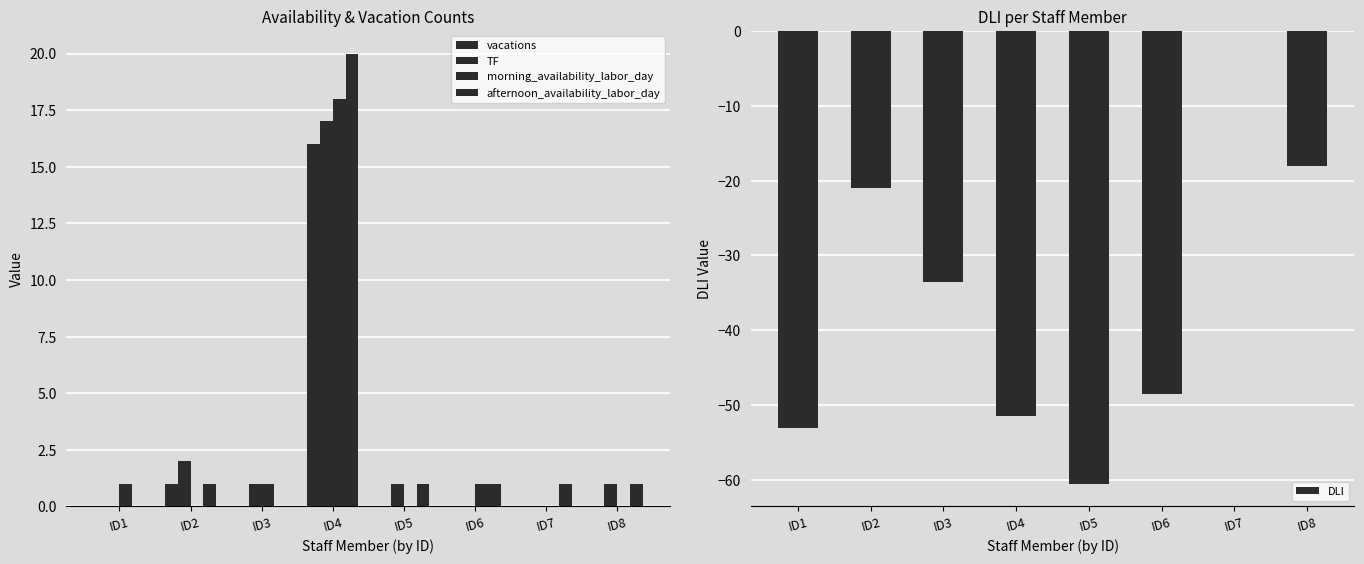

At which category does the chart reach its peak across all series?

ID4